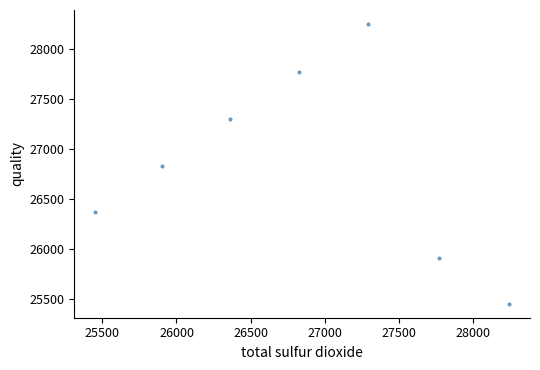

What is the average Y value?

26836.5